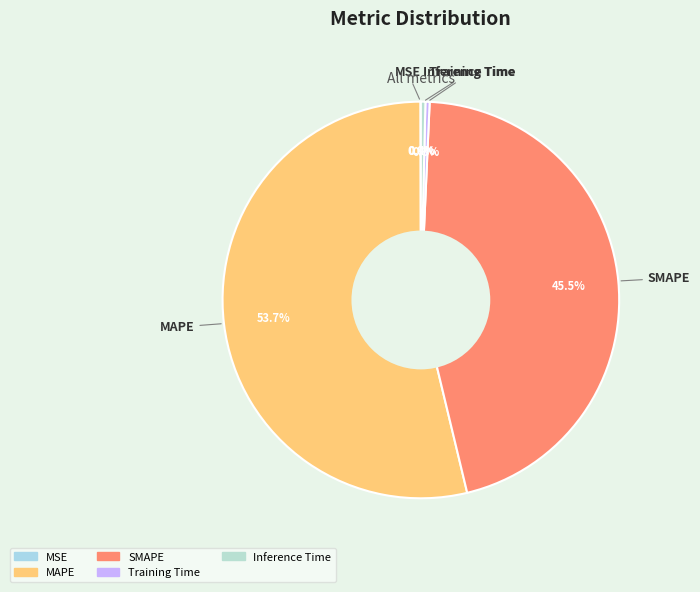

What is the total percentage of Training Time and Inference Time?

0.7%